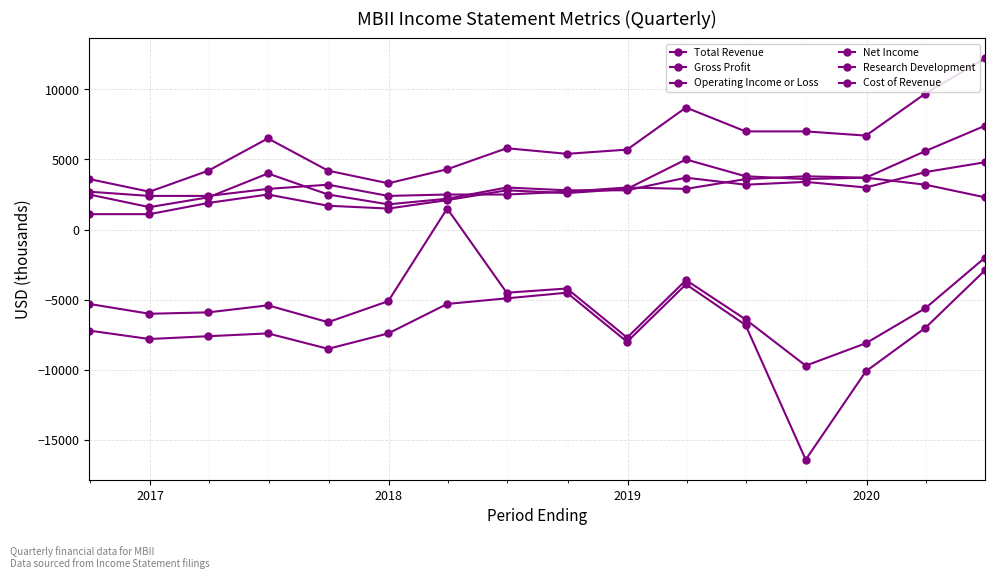

What is the value of the Cost of Revenue point at the 12th from the left?

2500